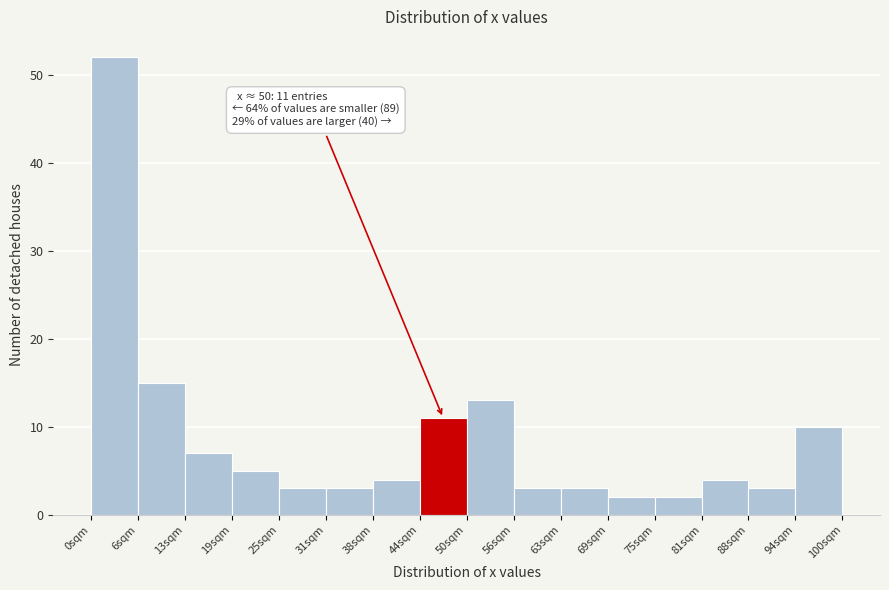

Over which range of the x-axis is the bar tallest?

0 to 6